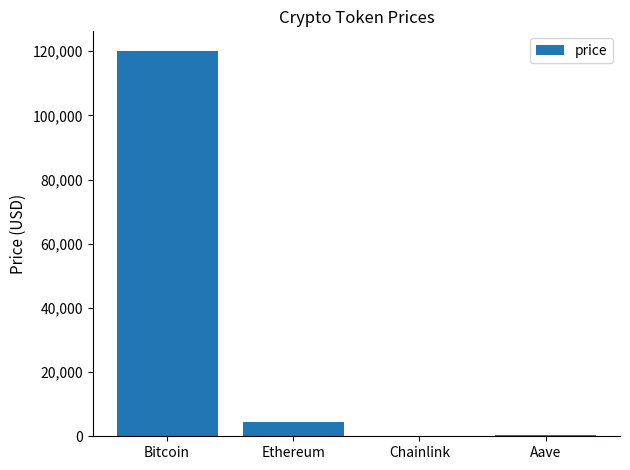

What is the difference between the values at Ethereum and Chainlink?

4454.5